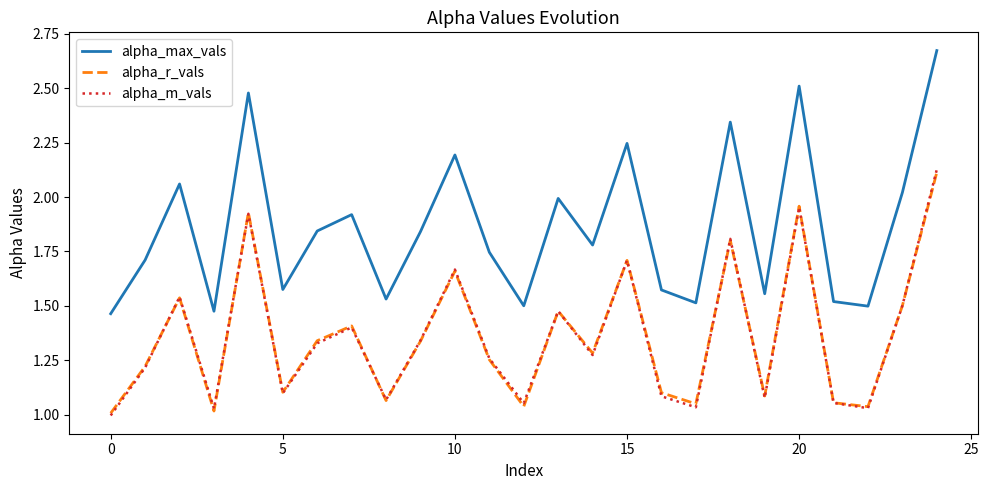

Count the number of categories in the chart.

25